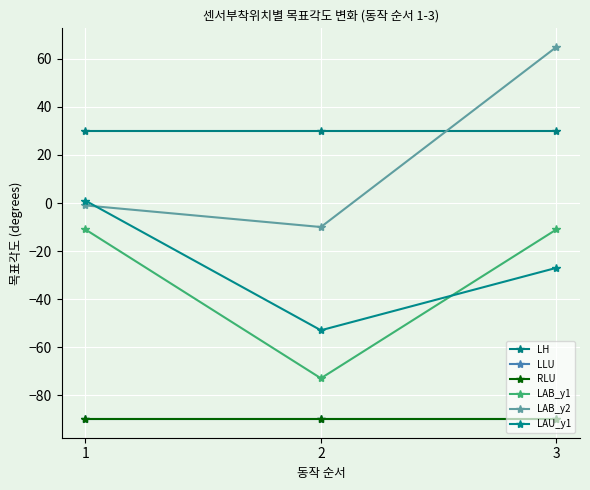

What is the difference between the highest and lowest values at 2?

120